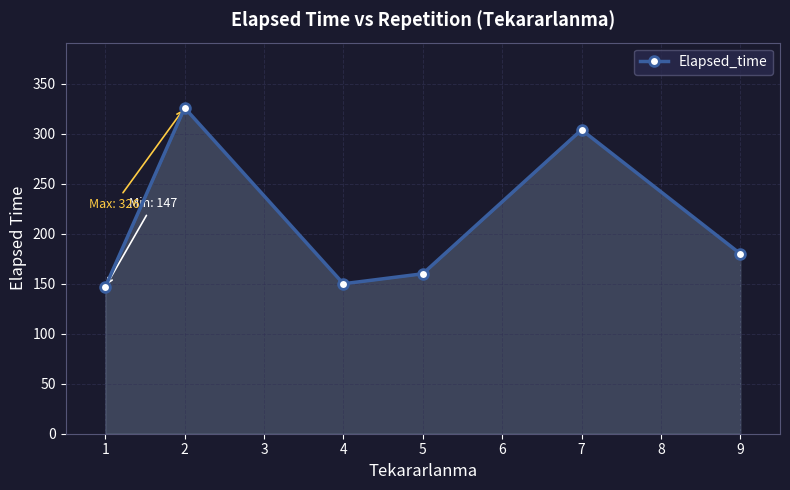

The value at 9 is 180.0. True or false?

True